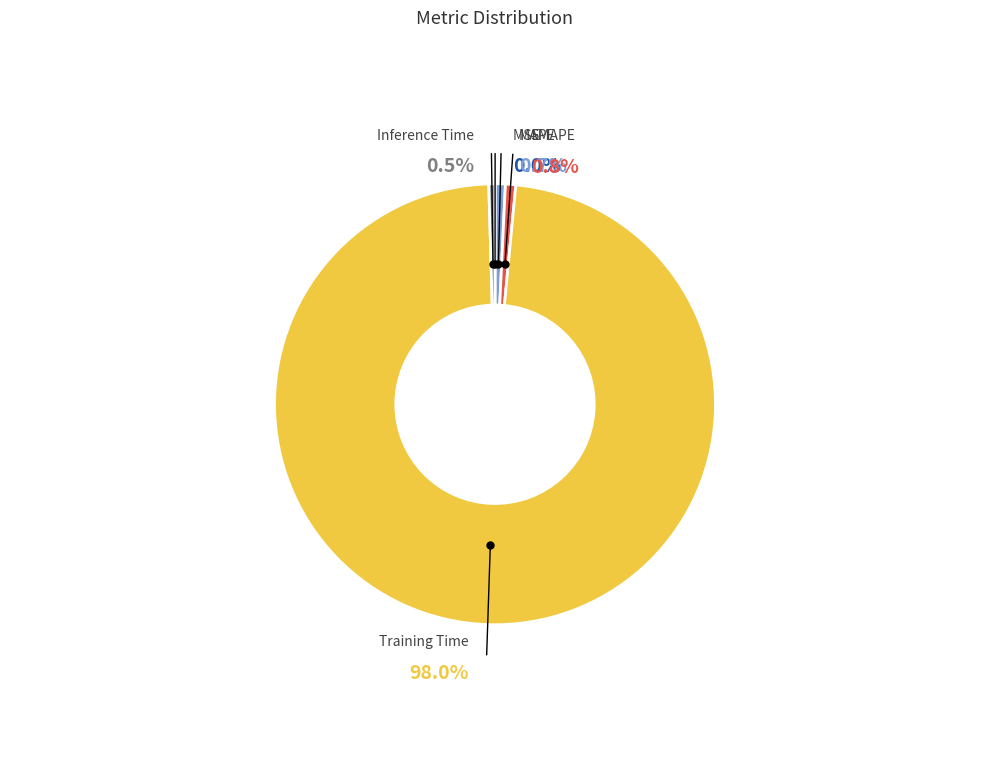

Count the number of slices in the pie.

5